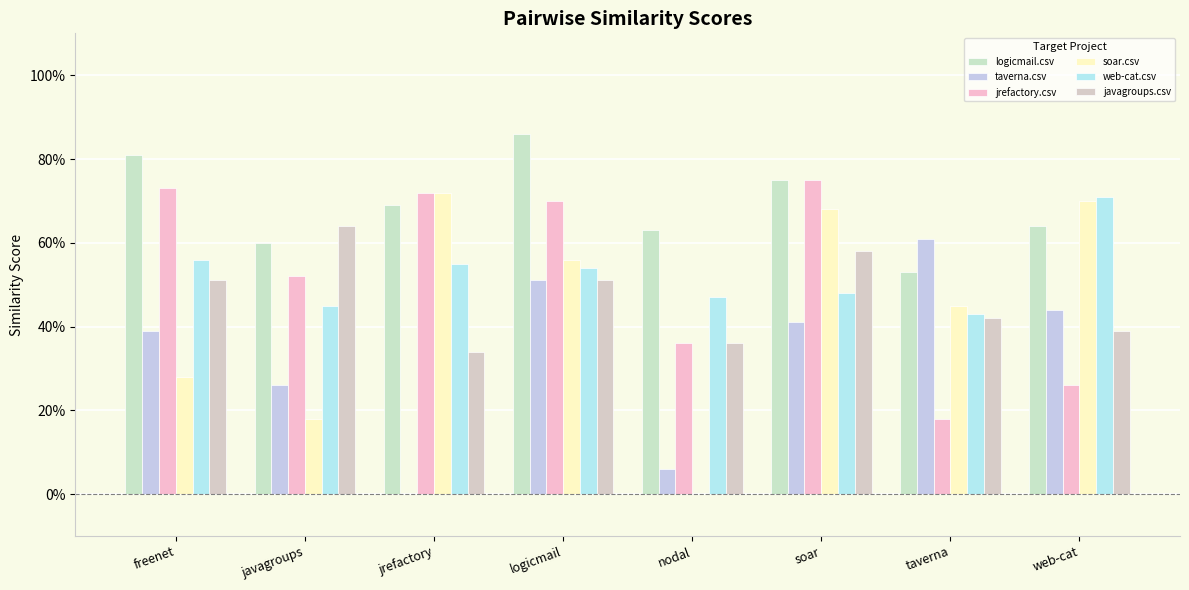

Are the bars horizontal?

No